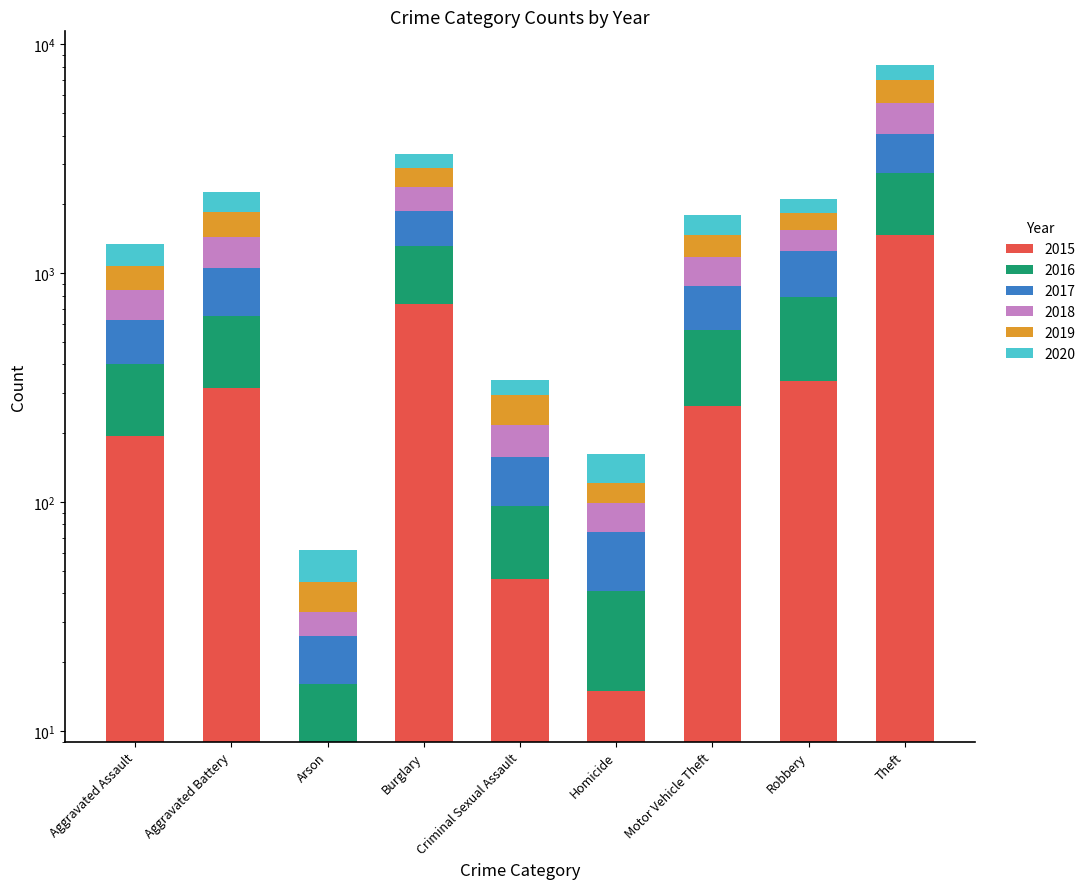

At how many categories does at least one series exceed 105?

6